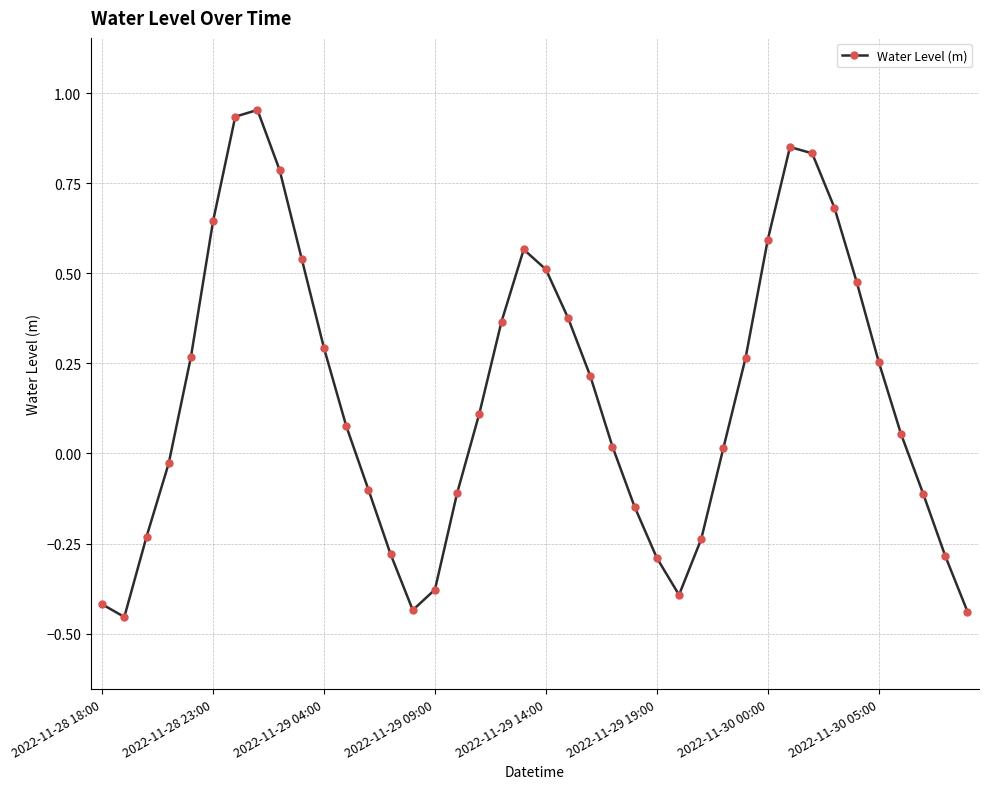

What is the difference between the maximum and minimum values?

1.4